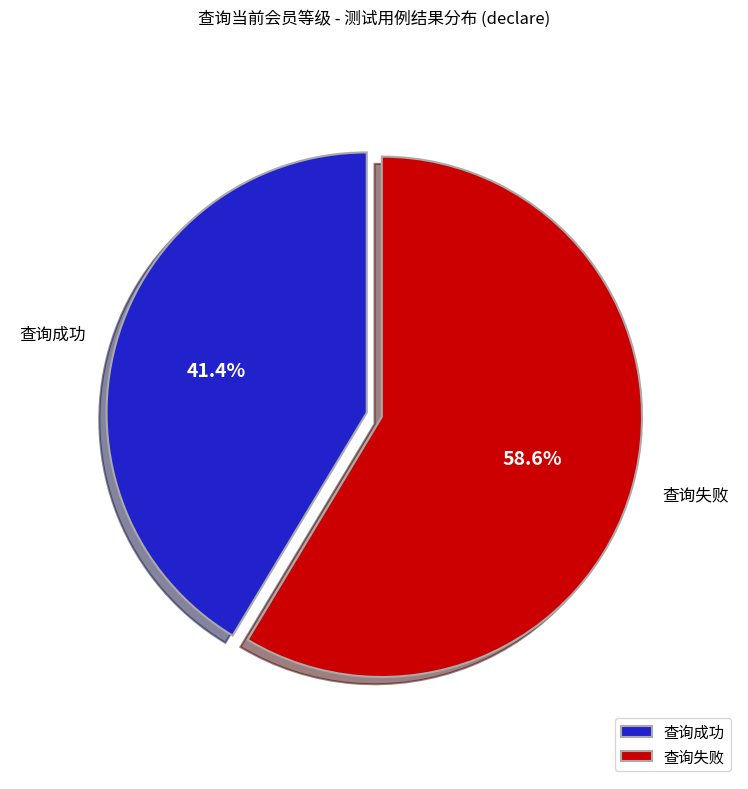

Does 查询成功 account for over 50% of the chart?

No